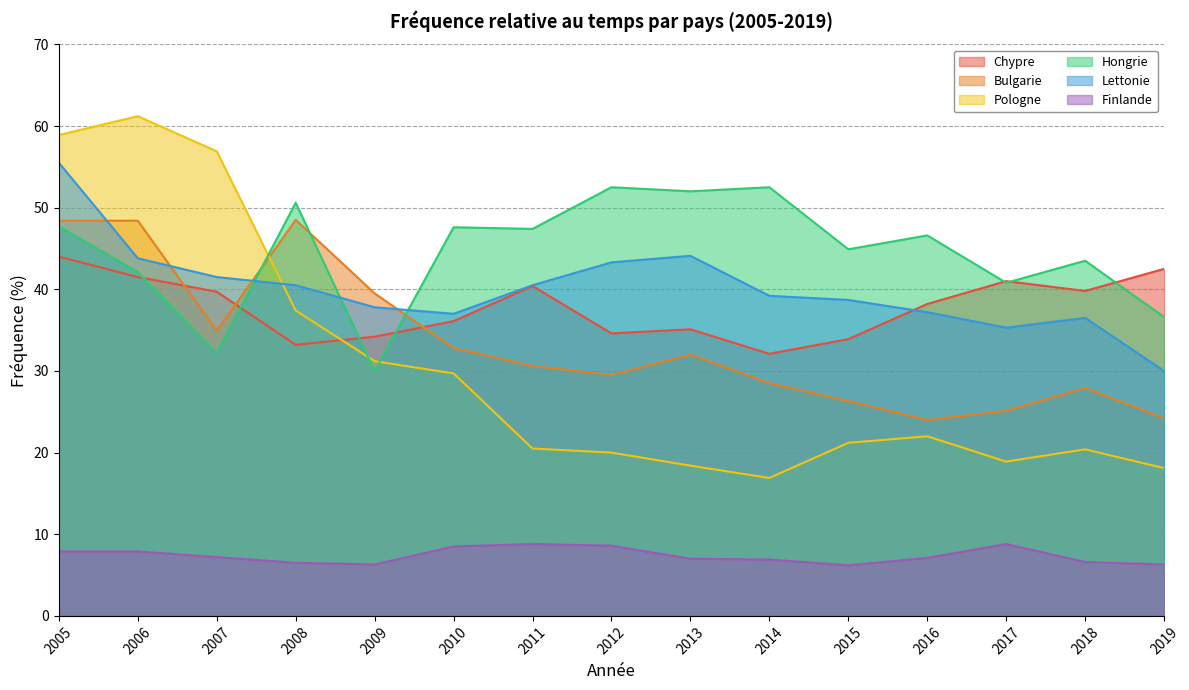

Read the Chypre value at 2005.

44.0